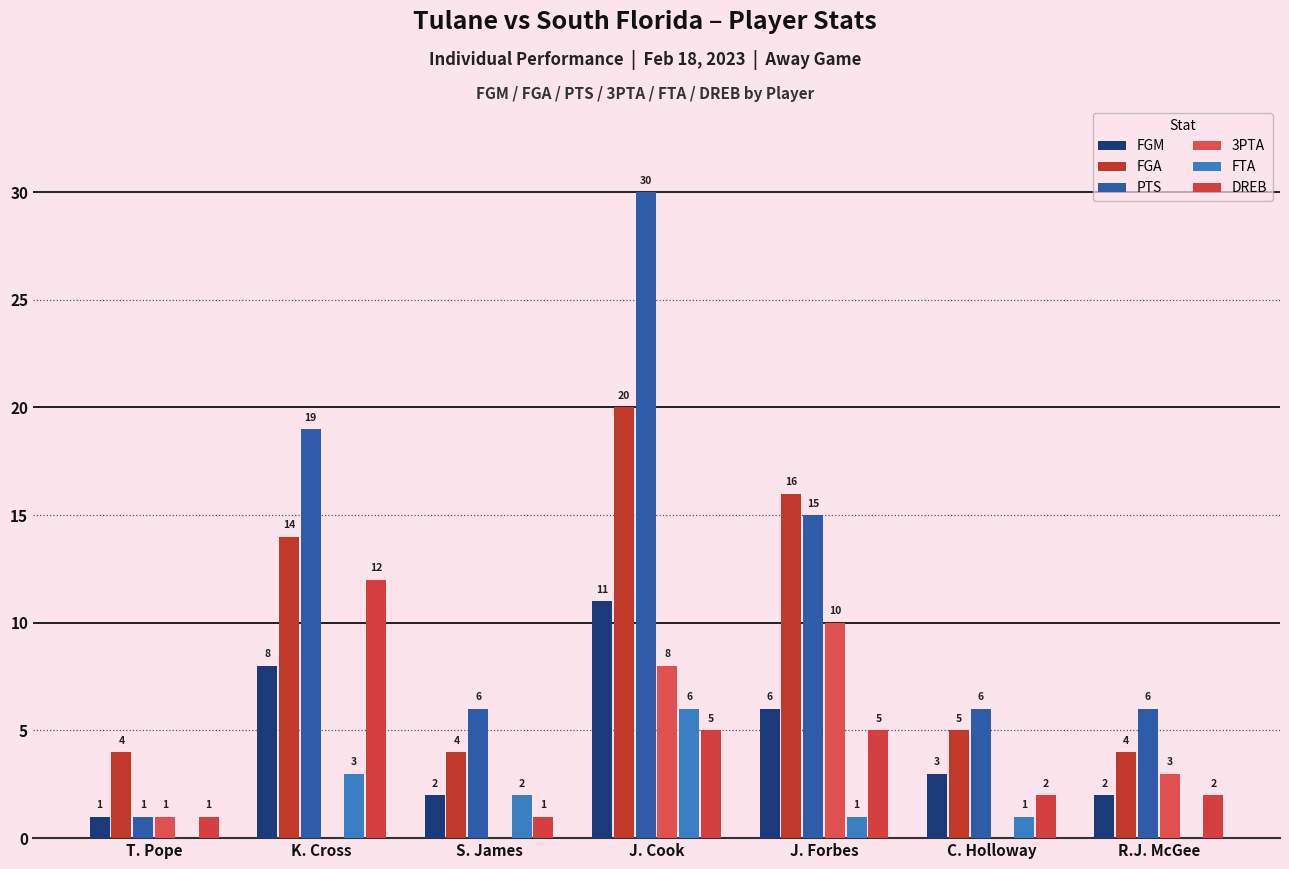

Is the value of DREB at J. Cook greater than the value of 3PTA at S. James?

Yes